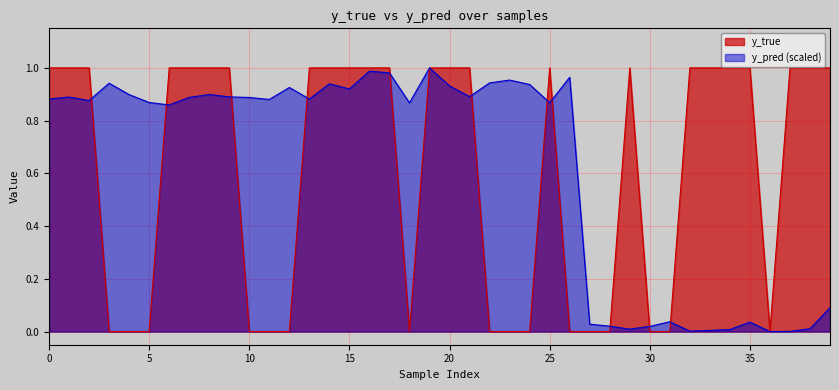

How many interior local peaks does the y_true series have?

2